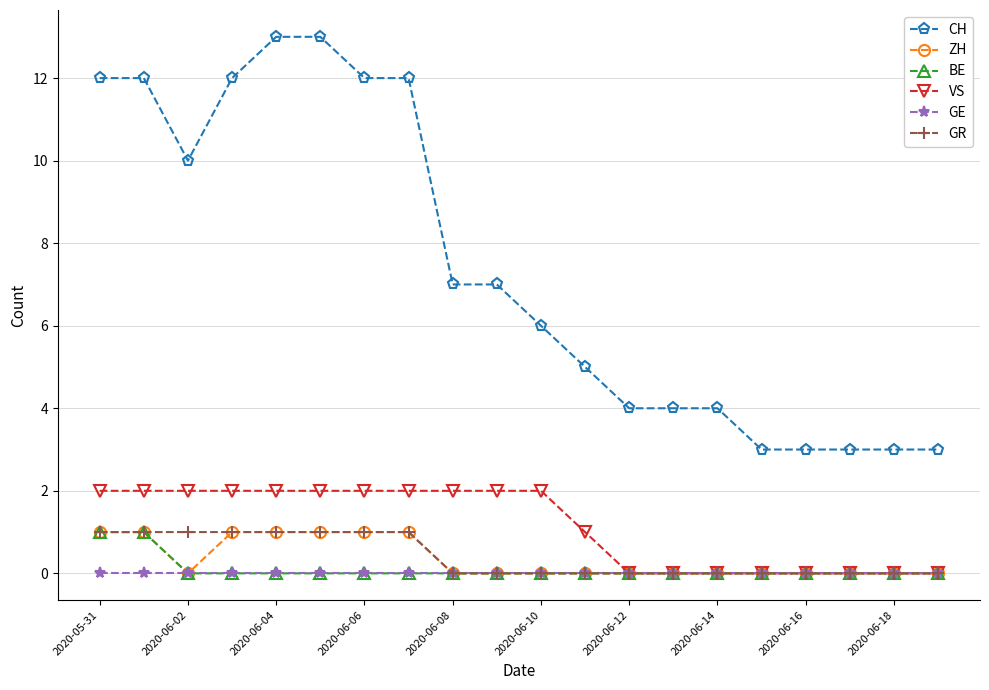

What is the maximum value shown in the chart?

13